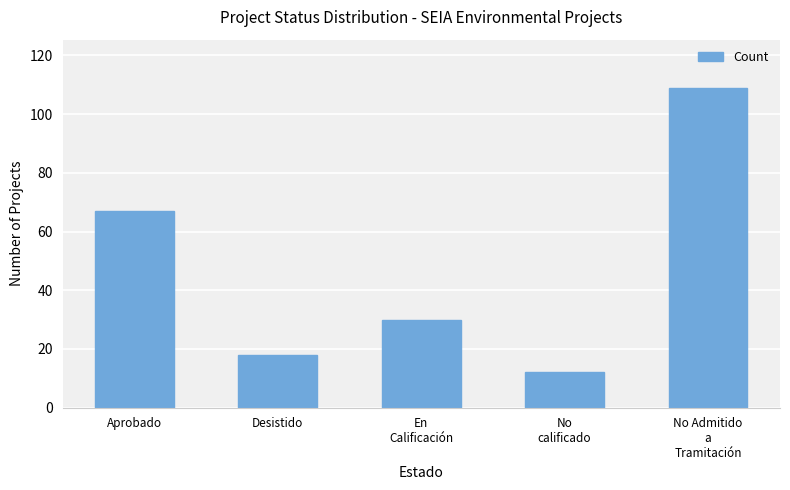

Reading right to left, transcribe all the data shown in this chart.

No Admitido
a
Tramitación=109	No
calificado=12	En
Calificación=30	Desistido=18	Aprobado=67